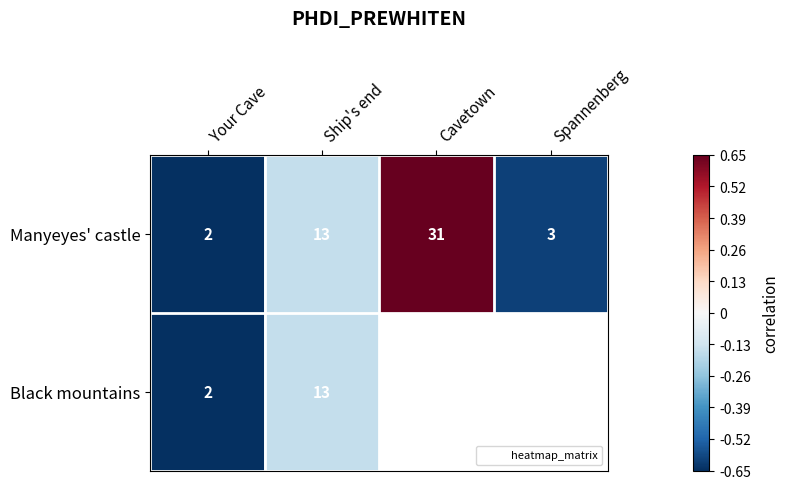

The Black mountains series shows -0.2 at Ship's end. True or false?

True